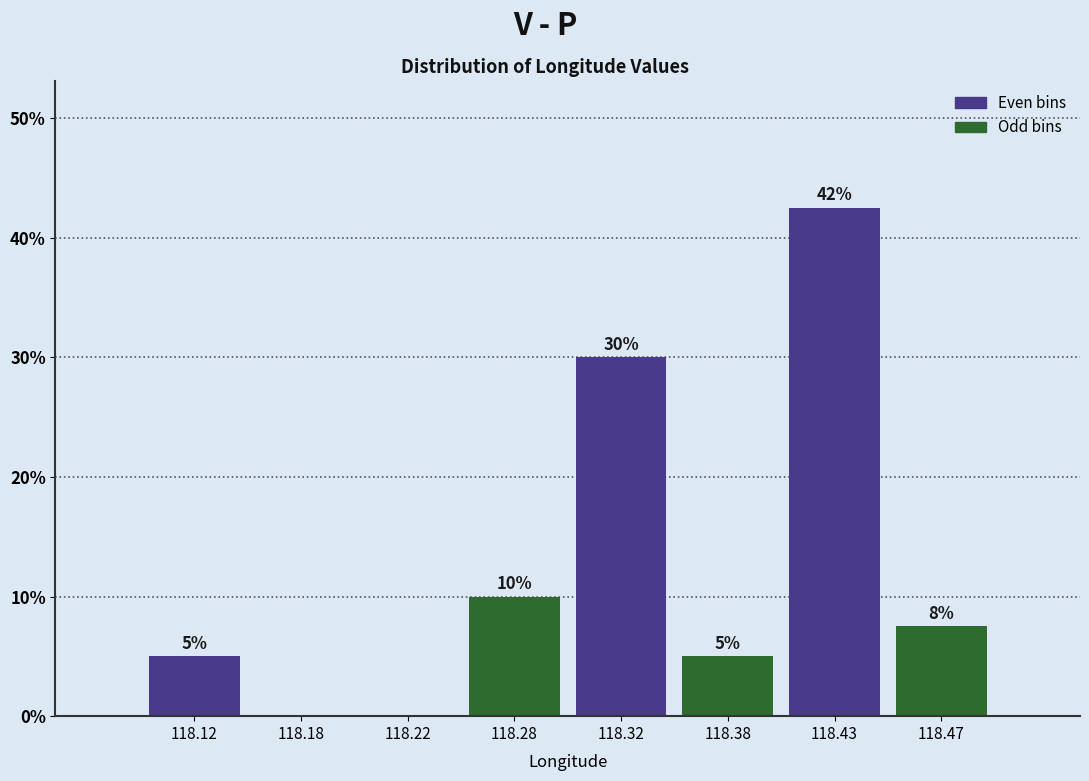

What is the change in value from 118.22 to 118.32?

+30.0